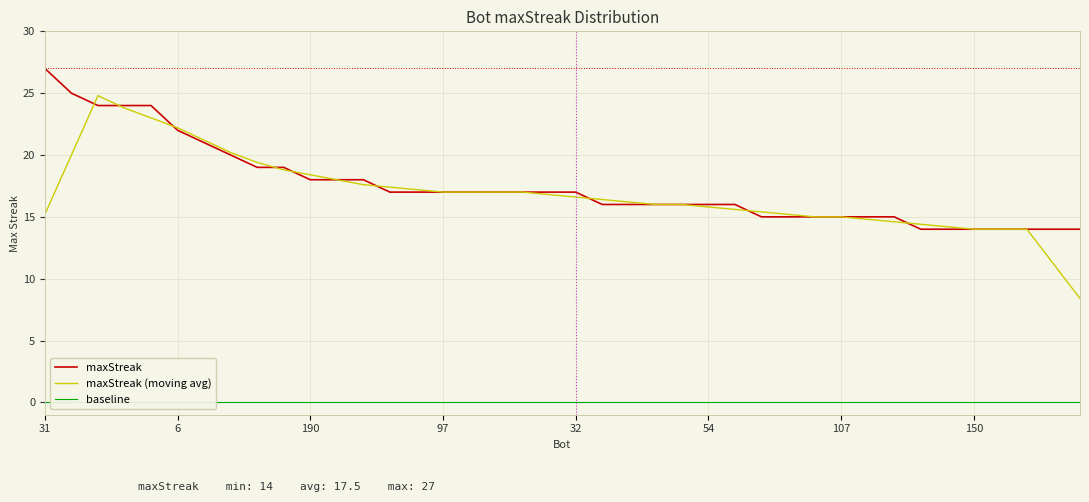

What is the average value of the maxStreak (moving avg) series?

16.9